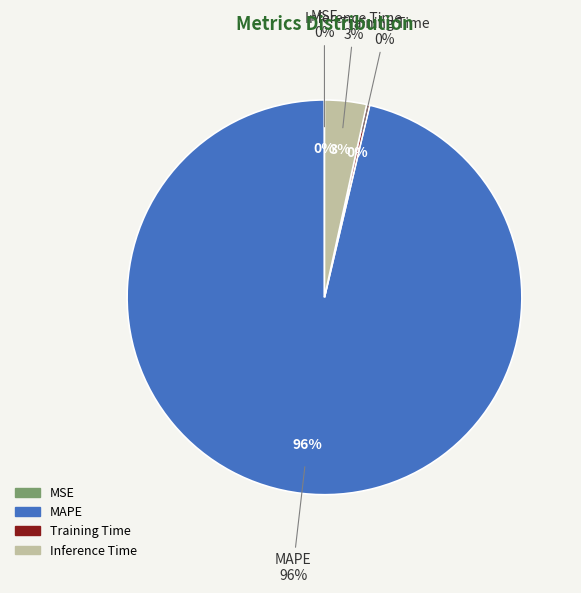

Which slice is the smallest?

MSE